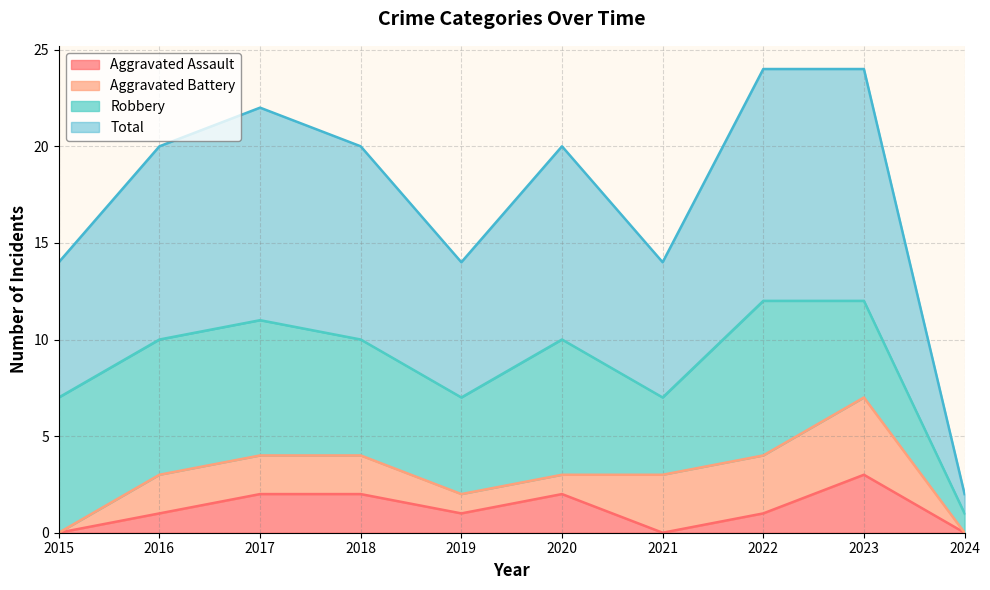

True or false: Aggravated Assault has a value of 2 at 2022.

False